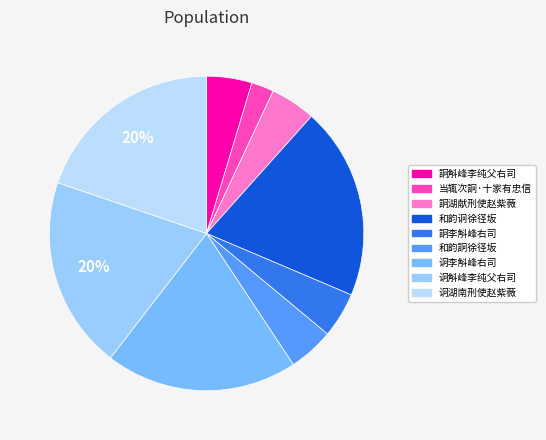

Which has a higher value, 诇李斛峰右司 or 当辄次詗·十家有忠信?

诇李斛峰右司